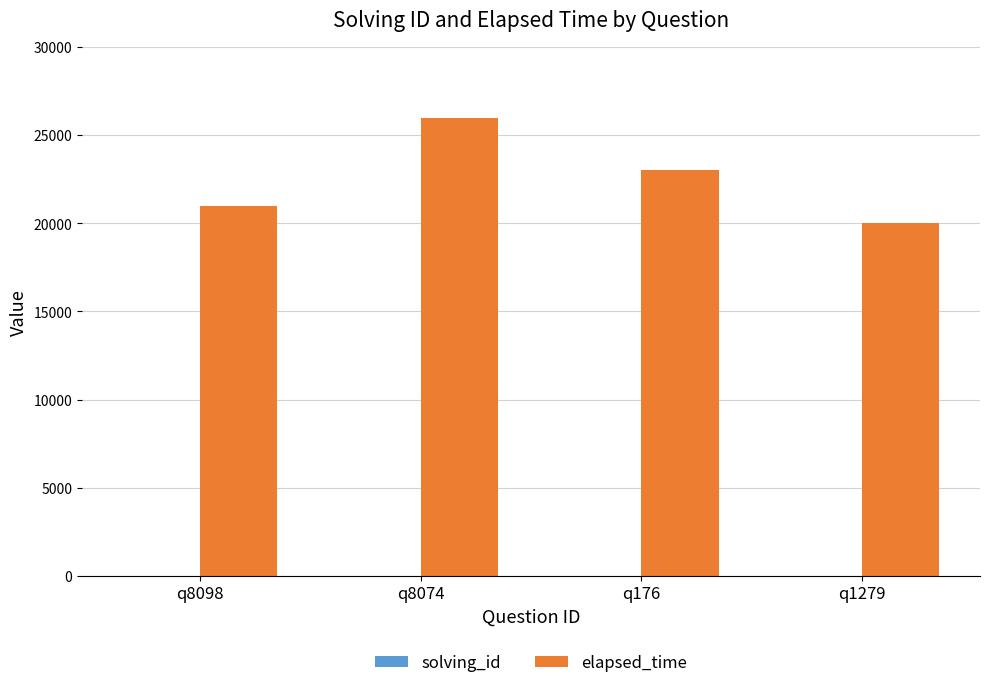

Which series has the largest total across all categories?

elapsed_time